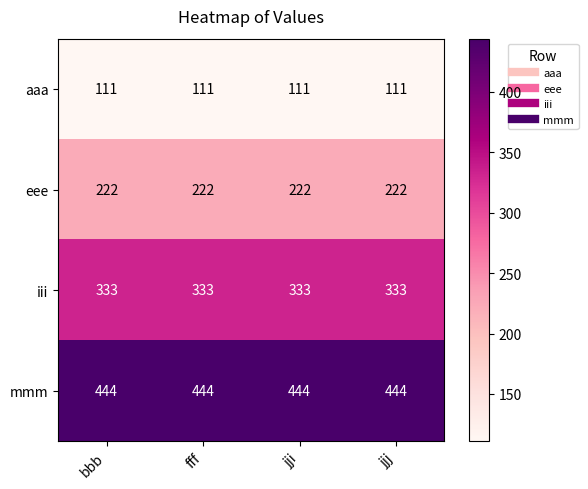

What is the maximum value shown in the chart?

444